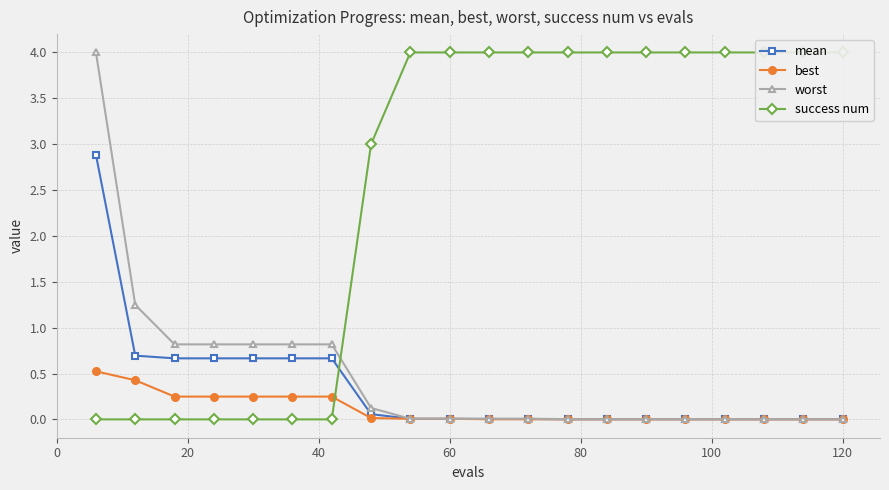

What is the highest value of the mean series?

2.9